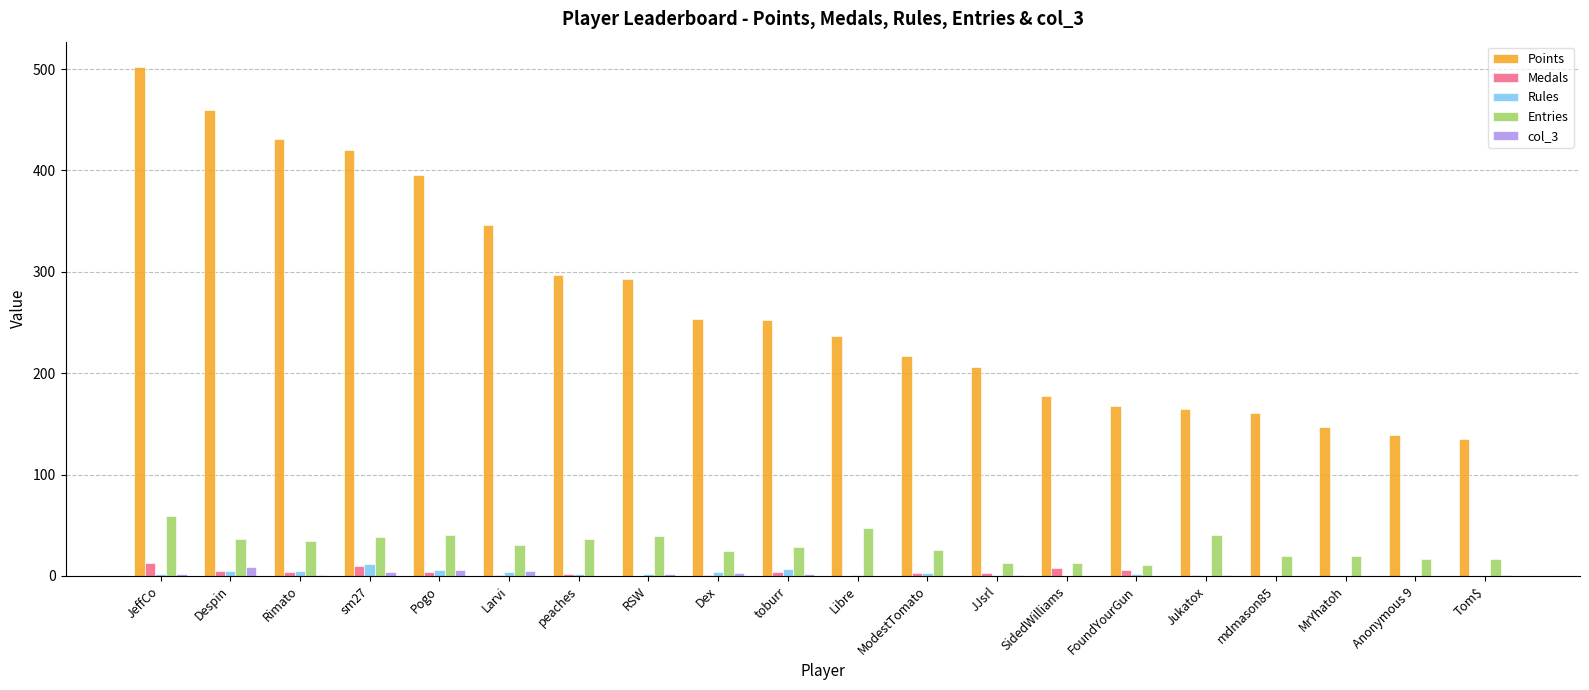

True or false: Points has a value of 252 at toburr.

True